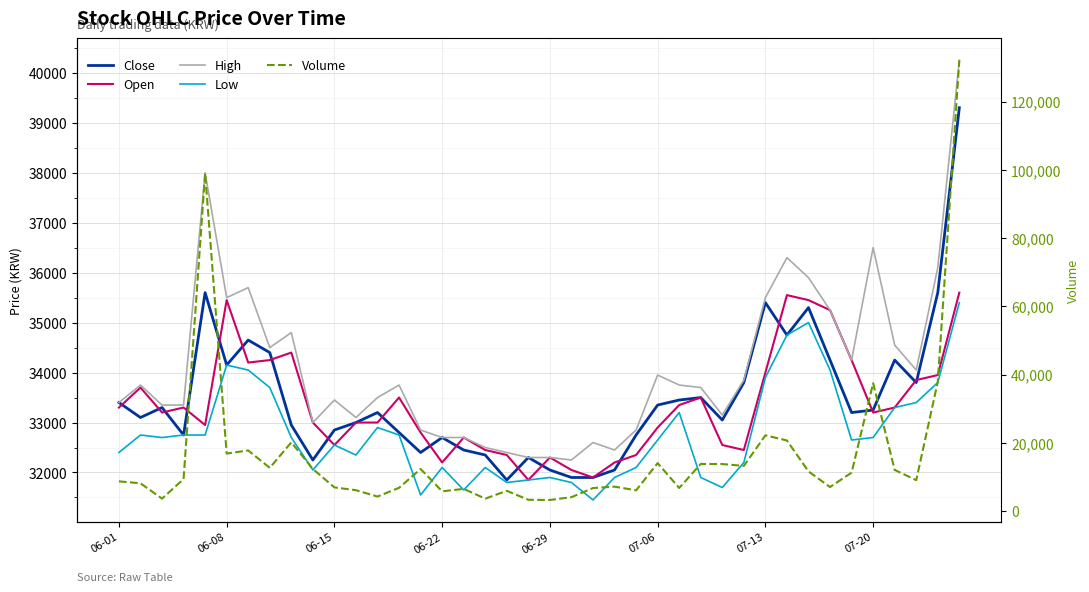

What value does the Volume series have at 9?

12298